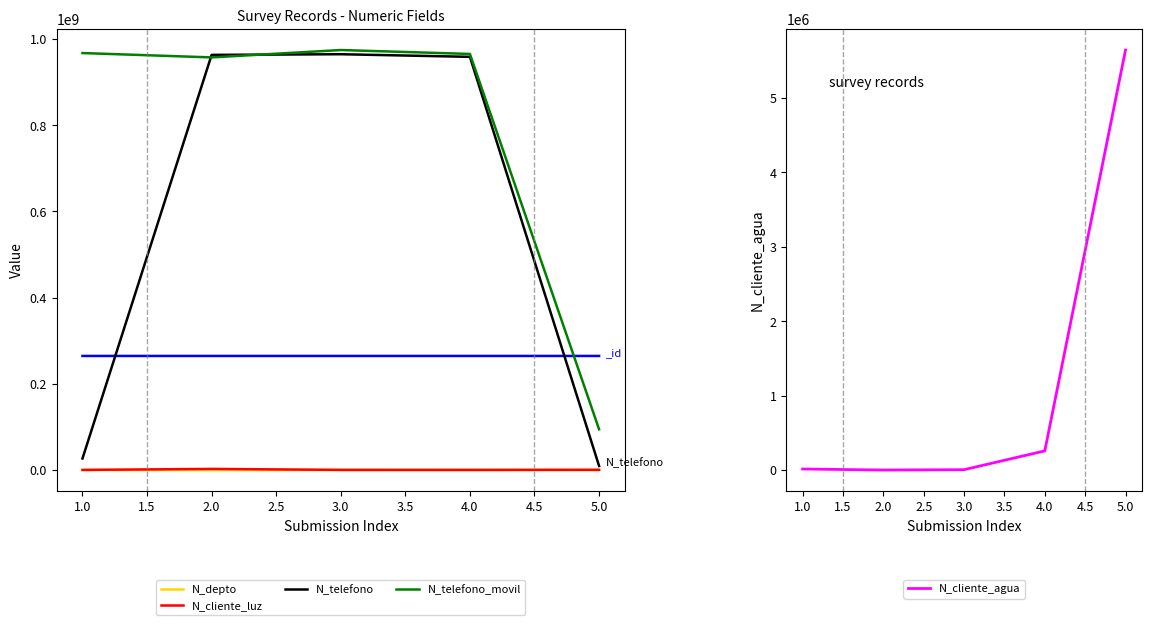

At how many categories does at least one series exceed 5206291?

5